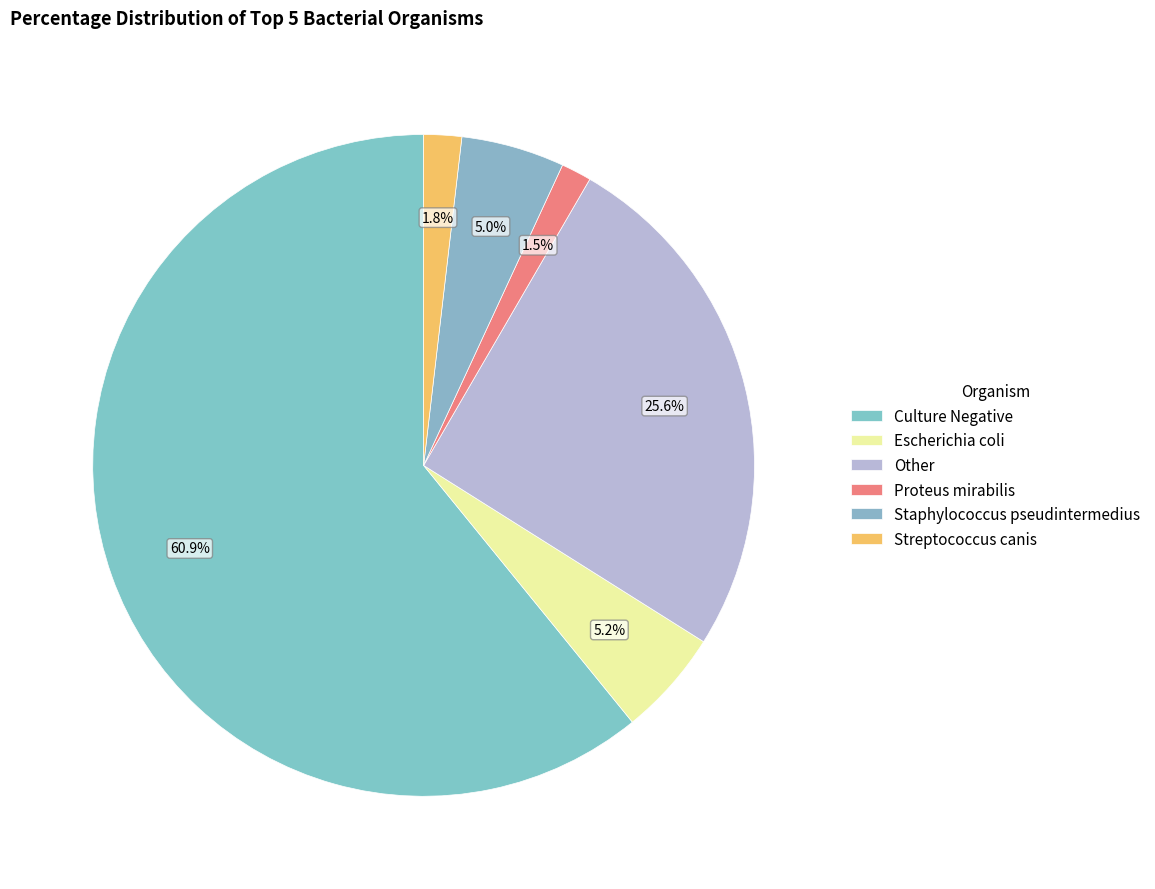

How many slices are in this pie chart?

6